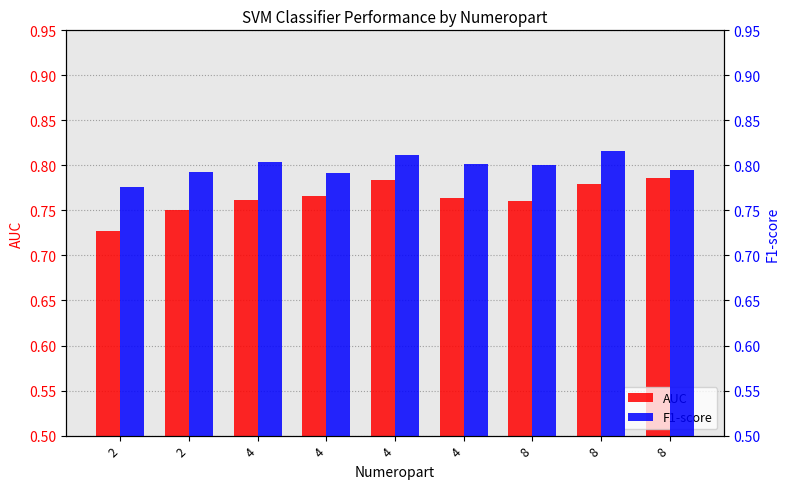

Is the value of F1-score at 8 greater than the value of AUC at 4?

Yes